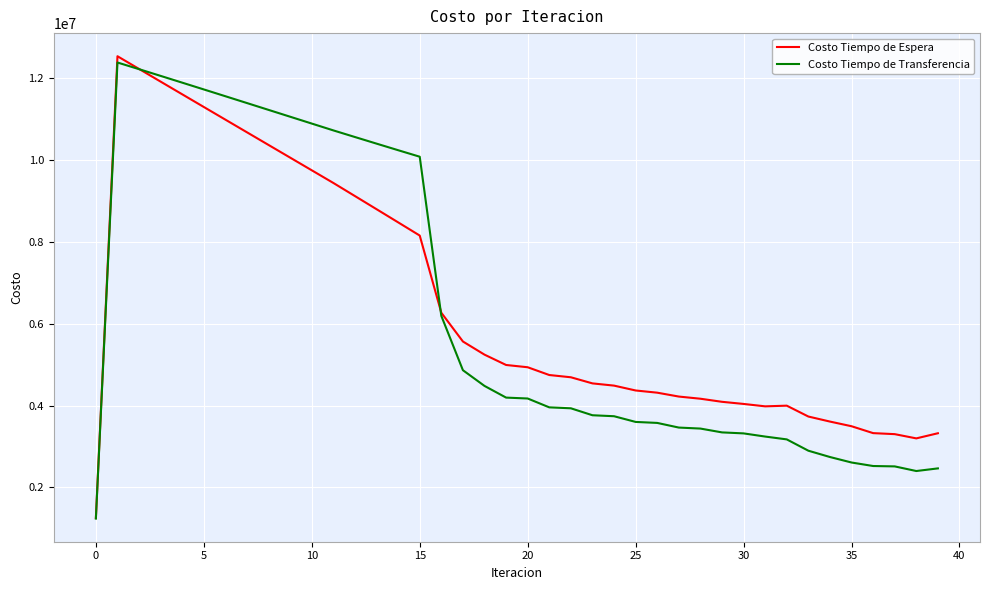

What is the minimum value for Costo Tiempo de Transferencia?

1238335.6